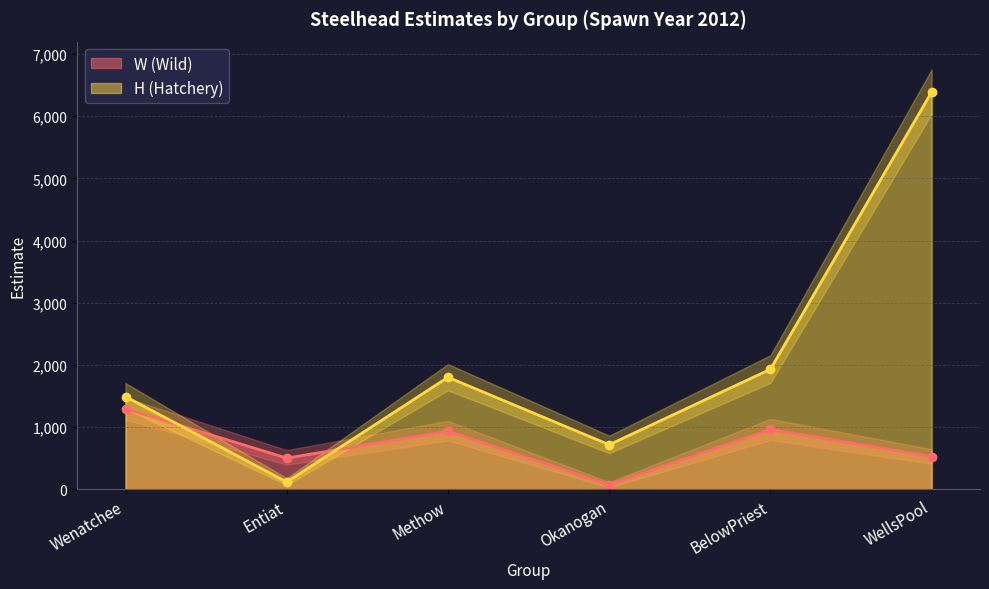

Between Okanogan and BelowPriest, which series saw the biggest shift?

H (Hatchery)